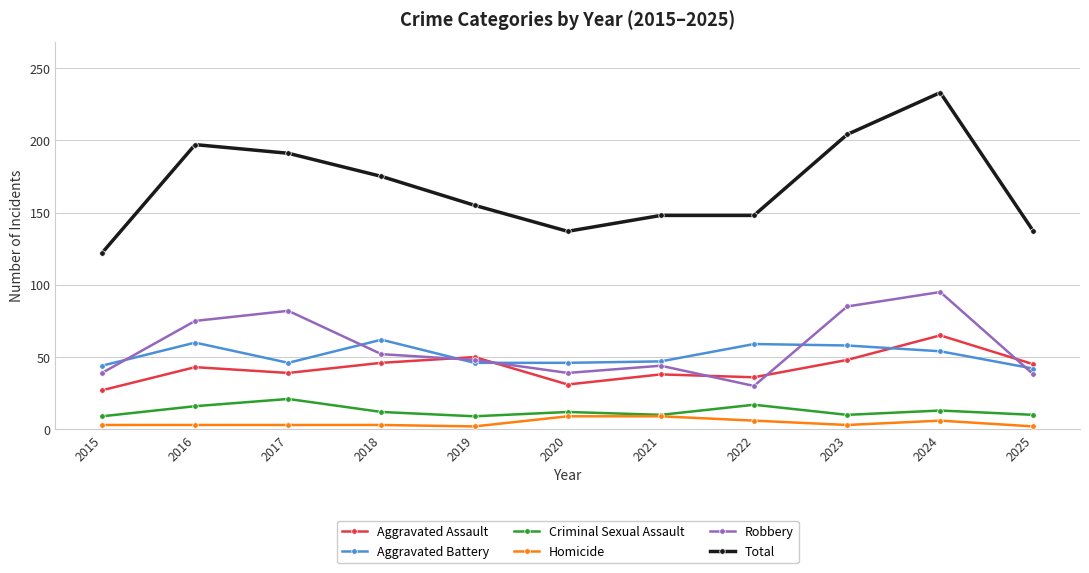

What is the greatest value displayed?

233